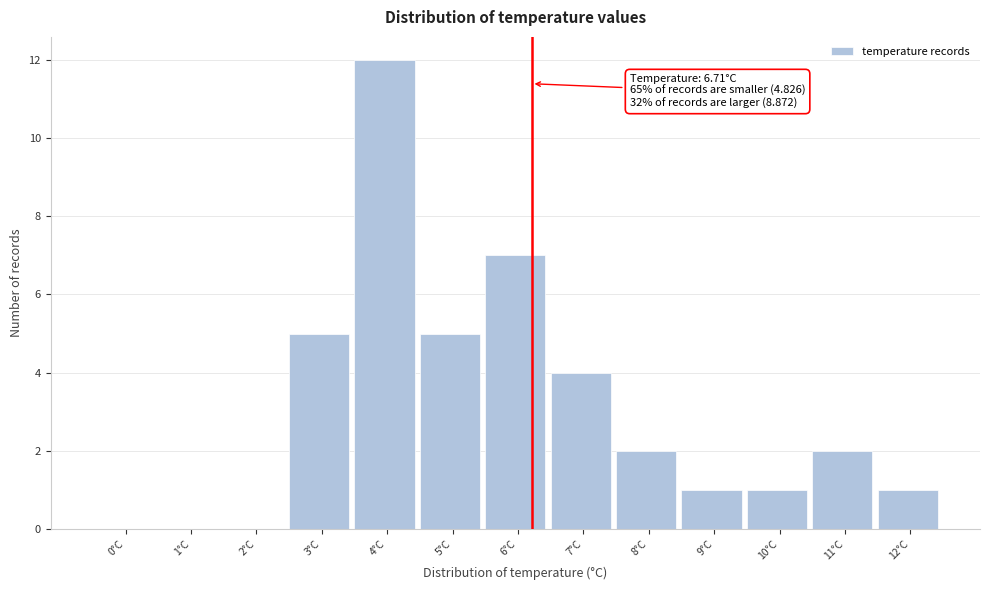

Reading left to right, extract all data points from this chart.

0°C=0	1°C=0	2°C=0	3°C=5	4°C=12	5°C=5	6°C=7	7°C=4	8°C=2	9°C=1	10°C=1	11°C=2	12°C=1